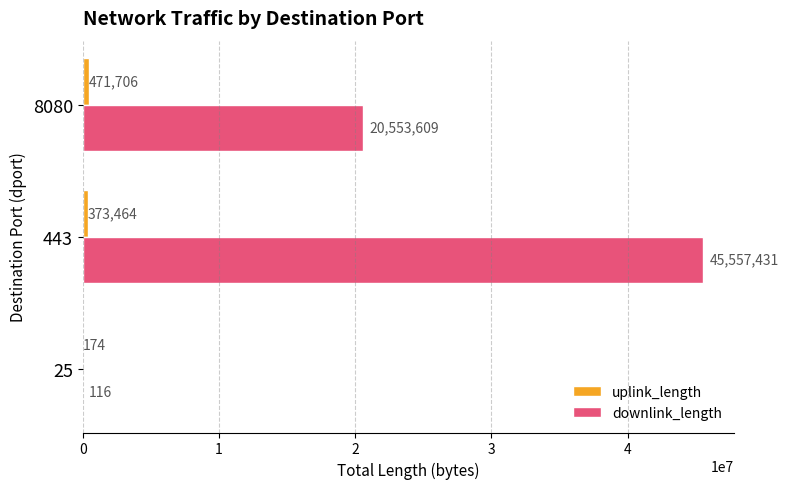

True or false: downlink_length has a value of 45557431 at 443.

True